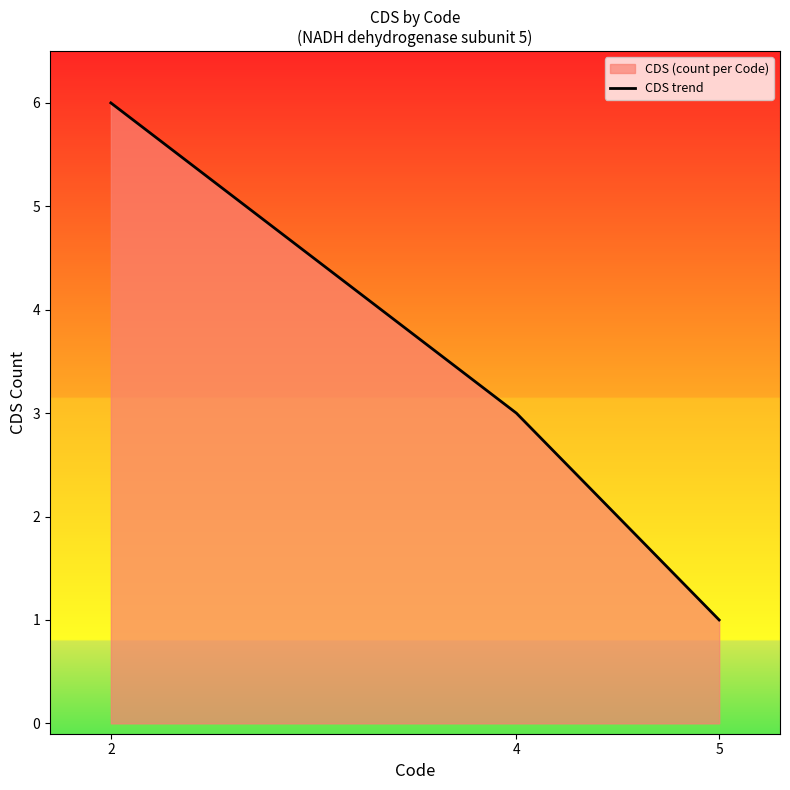

Does the chart display data point markers on the line(s)?

No